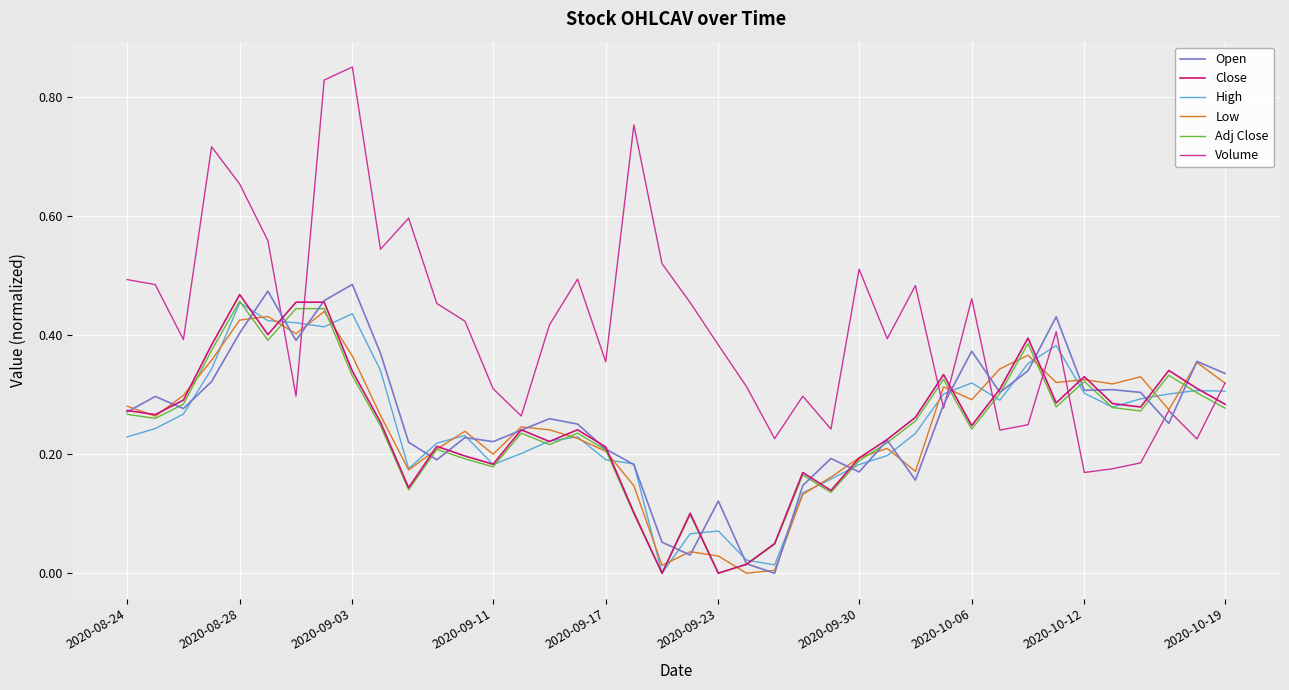

True or false: Close and Volume cross at least once.

True